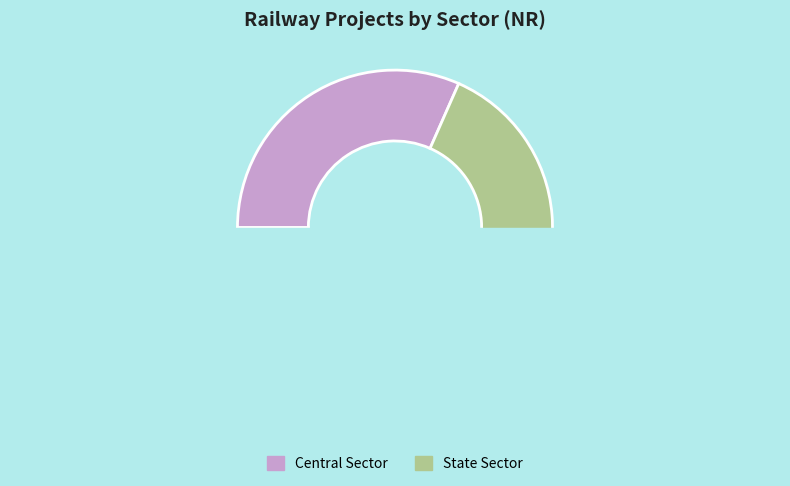

Count the number of slices in the pie.

2